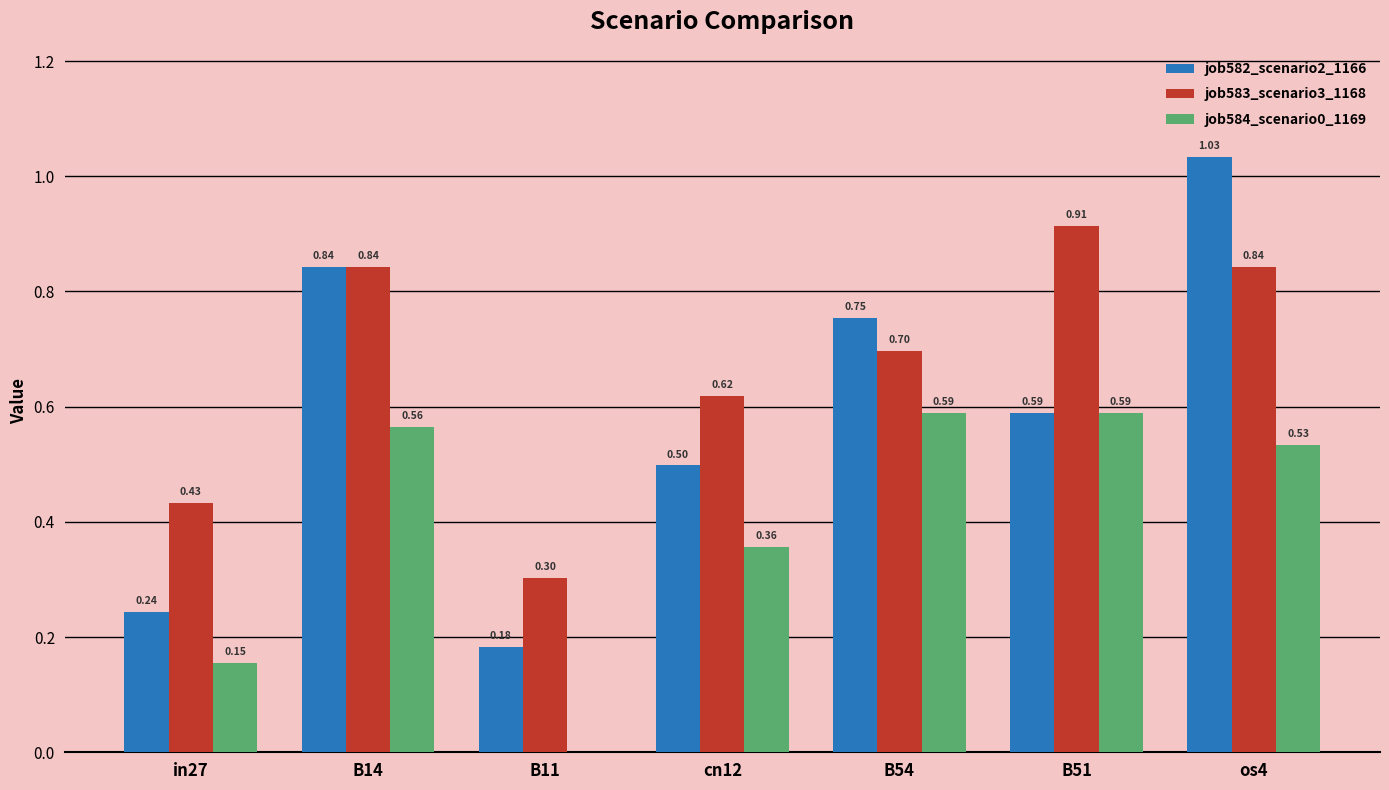

What is the sum of all job584_scenario0_1169 values?

2.8